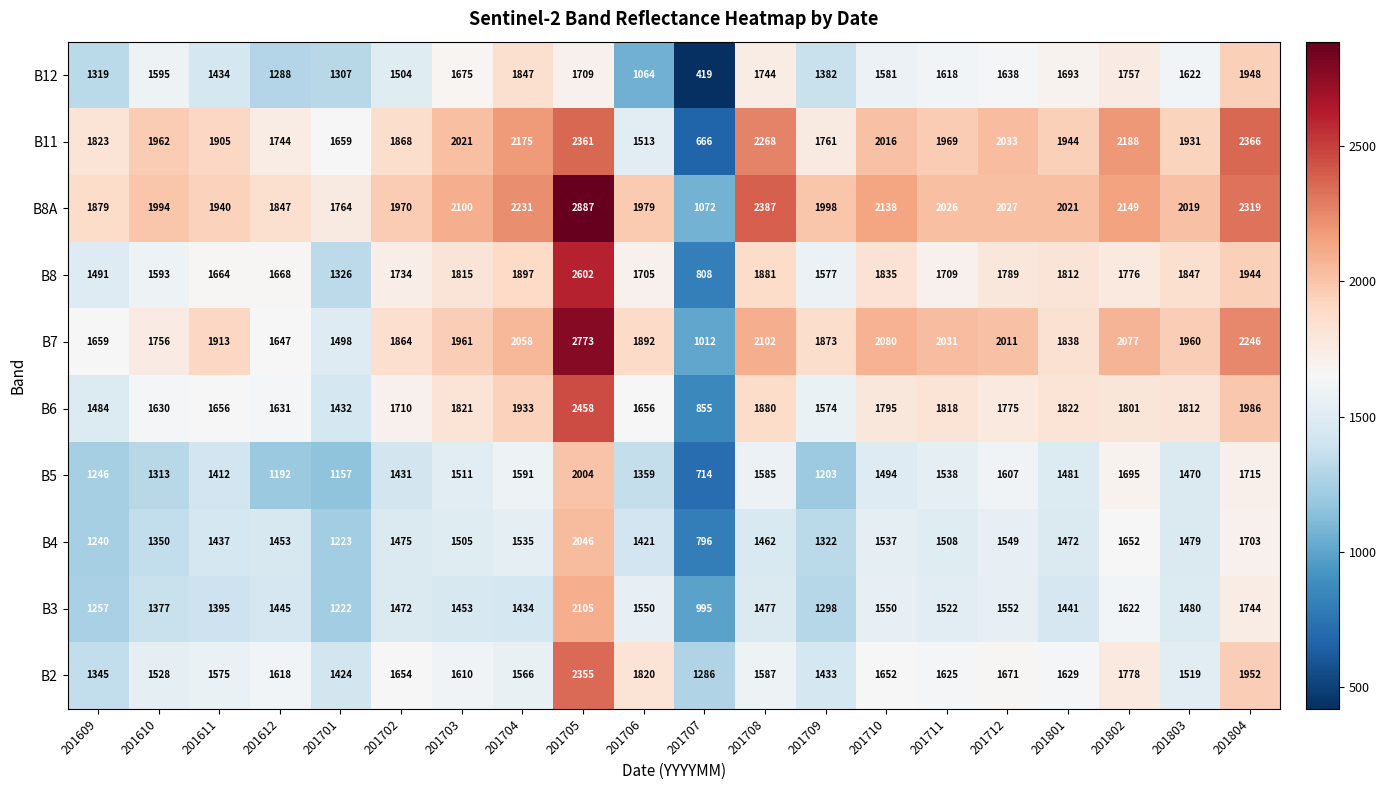

What is the difference between the maximum and second lowest values in the B8A series?

1123